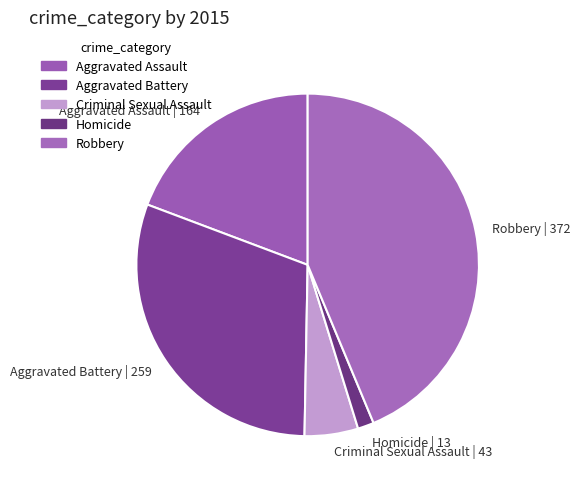

True or false: Aggravated Assault | 164 accounts for 19% of the total.

True